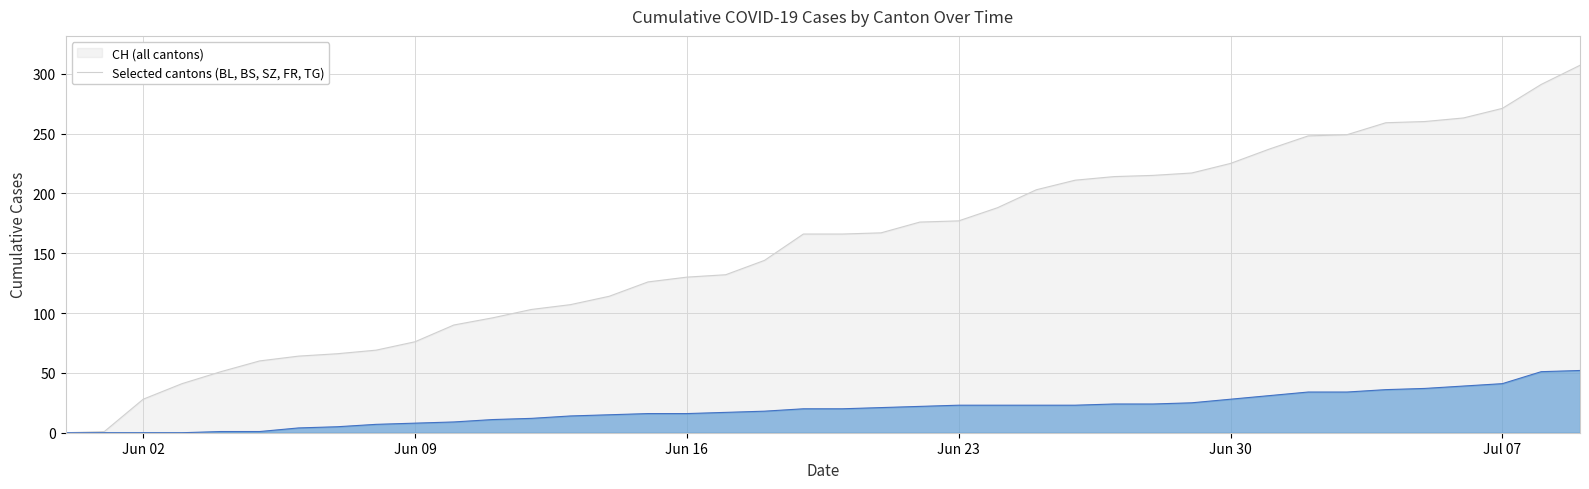

Reading left to right, transcribe all the data shown in this chart.

CH: 0	1	28	41	51	60	64	66	69	76	90	96	103	107	114	126	130	132	144	166	166	167	176	177	188	203	211	214	215	217	225	237	248	249	259	260	263	271	291	307
BL: 0	0	0	0	0	0	1	2	2	3	4	5	5	6	6	7	7	7	7	8	8	8	9	9	9	9	9	10	10	10	10	11	11	11	13	14	16	18	19	20
BS: 0	0	0	0	1	1	3	3	5	5	5	6	7	8	9	9	9	9	10	10	10	11	11	11	11	11	11	11	11	11	12	12	12	12	12	12	12	12	12	12
SZ: 0	0	0	0	0	0	0	0	0	0	0	0	0	0	0	0	0	0	0	1	1	1	1	1	1	1	1	1	1	2	4	6	9	9	9	9	9	9	17	17
FR: 0	0	0	0	0	0	0	0	0	0	0	0	0	0	0	0	0	1	1	1	1	1	1	2	2	2	2	2	2	2	2	2	2	2	2	2	2	2	2	2
TG: 0	0	0	0	0	0	0	0	0	0	0	0	0	0	0	0	0	0	0	0	0	0	0	0	0	0	0	0	0	0	0	0	0	0	0	0	0	0	1	1